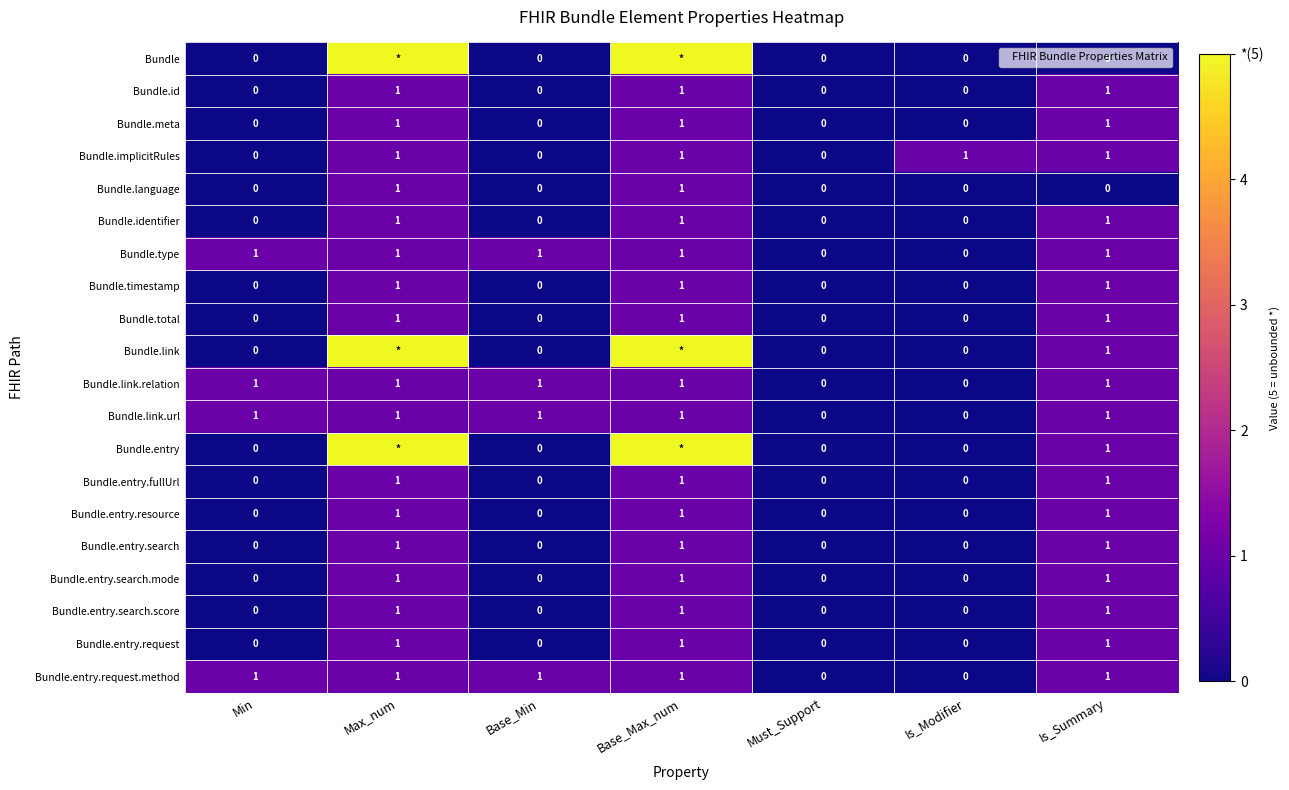

What is the maximum value shown in the chart?

5